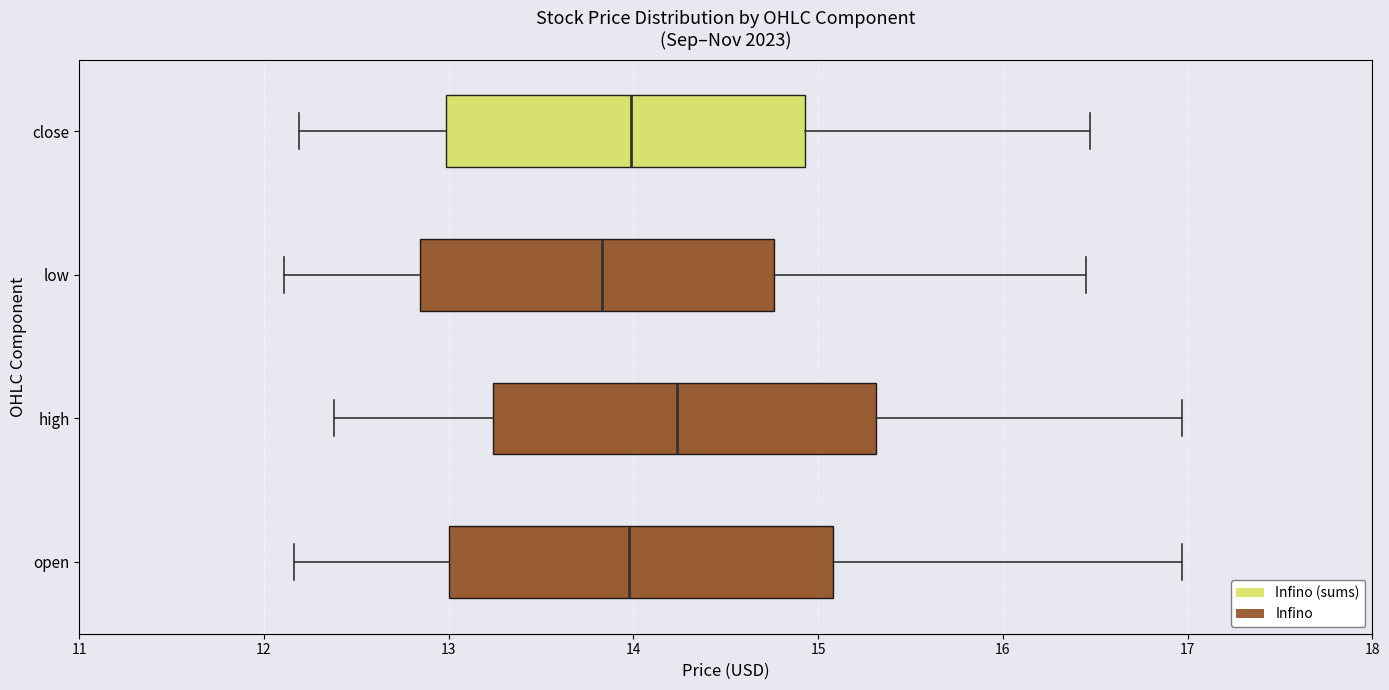

Which box's median line is the furthest to the left?

low